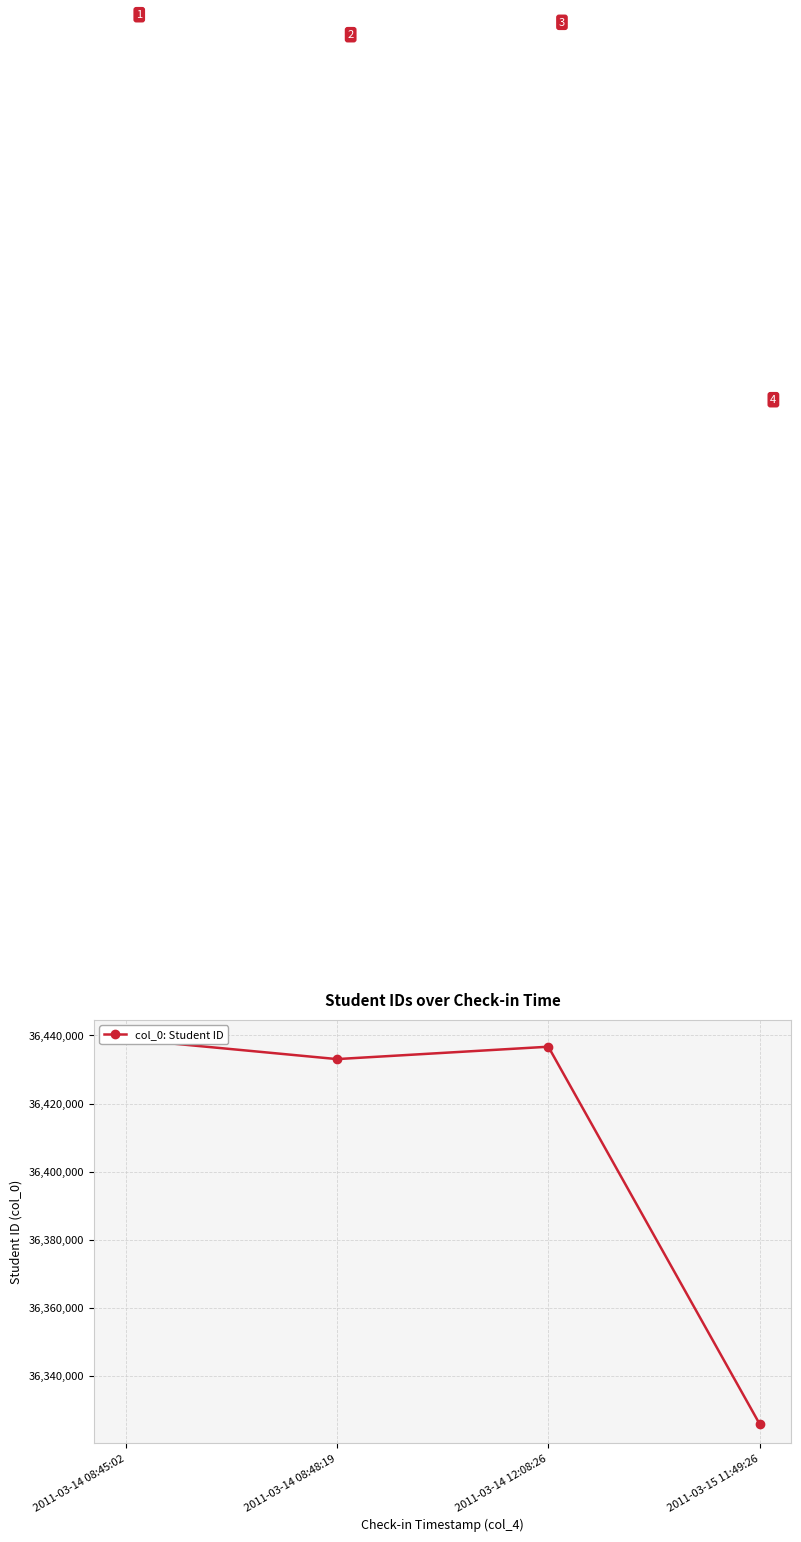

Reading left to right, extract all data points from this chart.

36438919	36433049	36436684	36325839